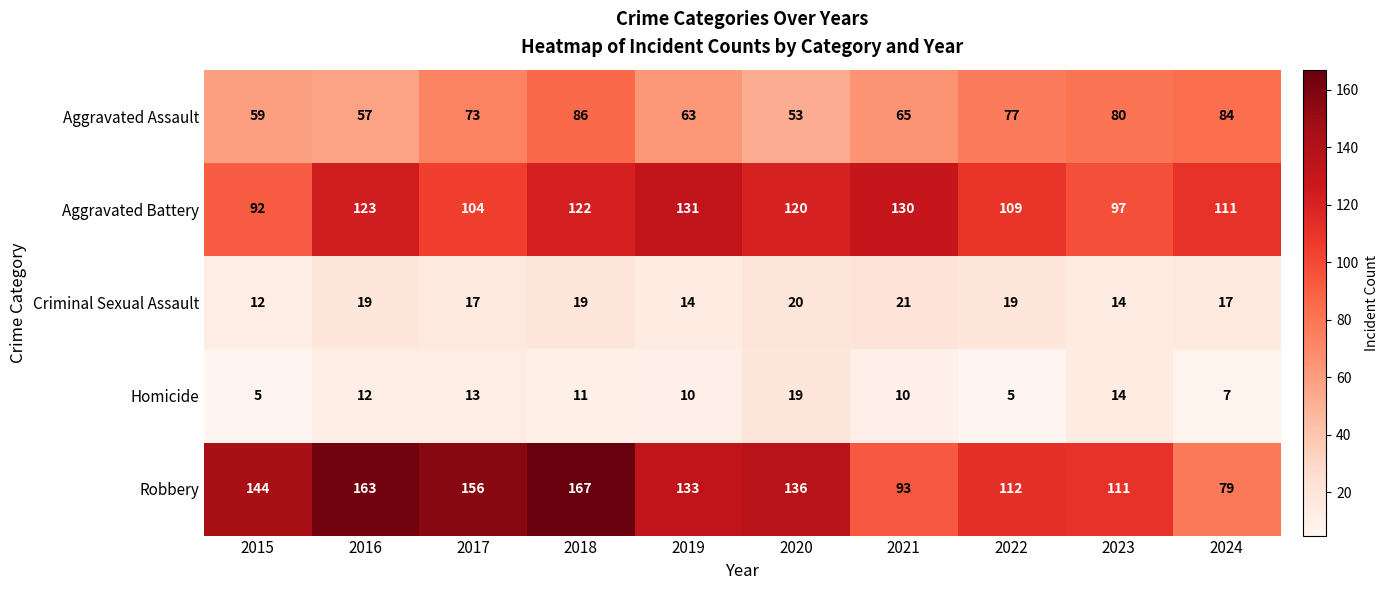

What is the lowest value of the Homicide series?

5